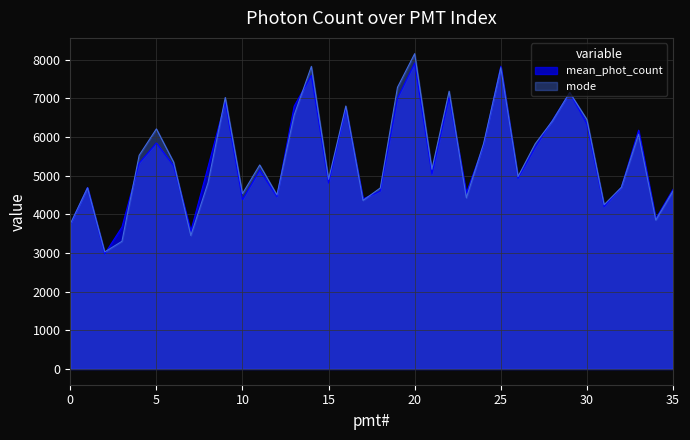

Which has a higher value, 4 or 7?

4